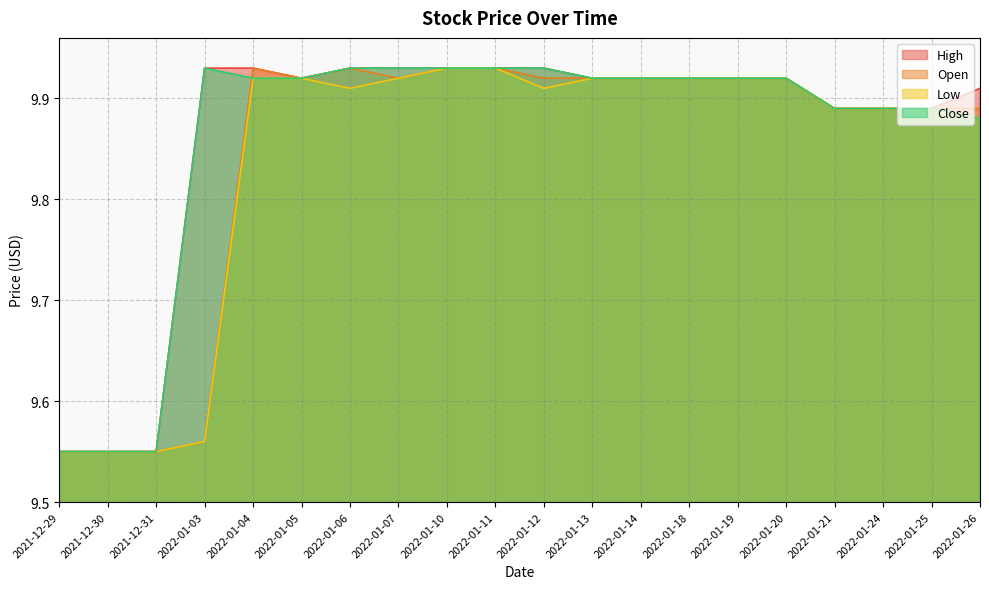

The value of High at 2022-01-26 is 6.5. True or false?

False